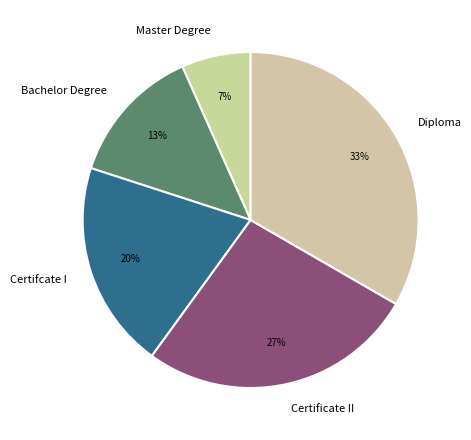

Which slice is the smallest?

Master Degree